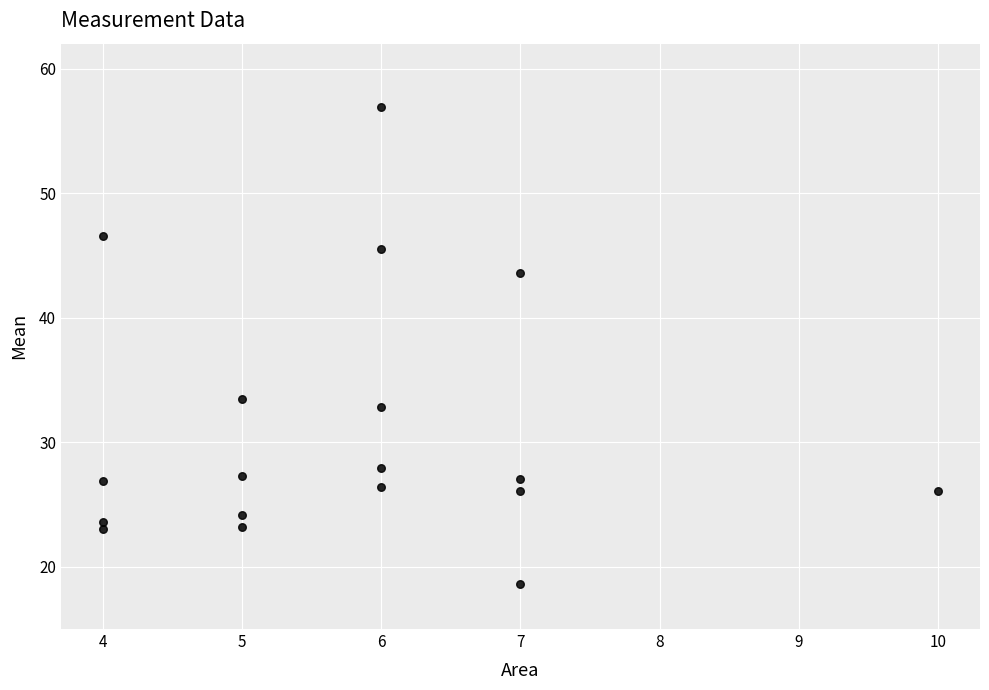

What is the range of Y values (max minus min)?

38.3